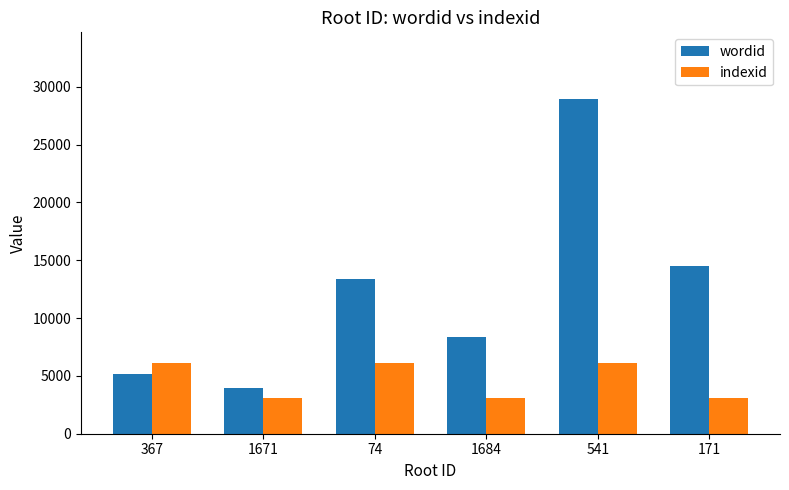

At how many categories does at least one series exceed 12985?

3